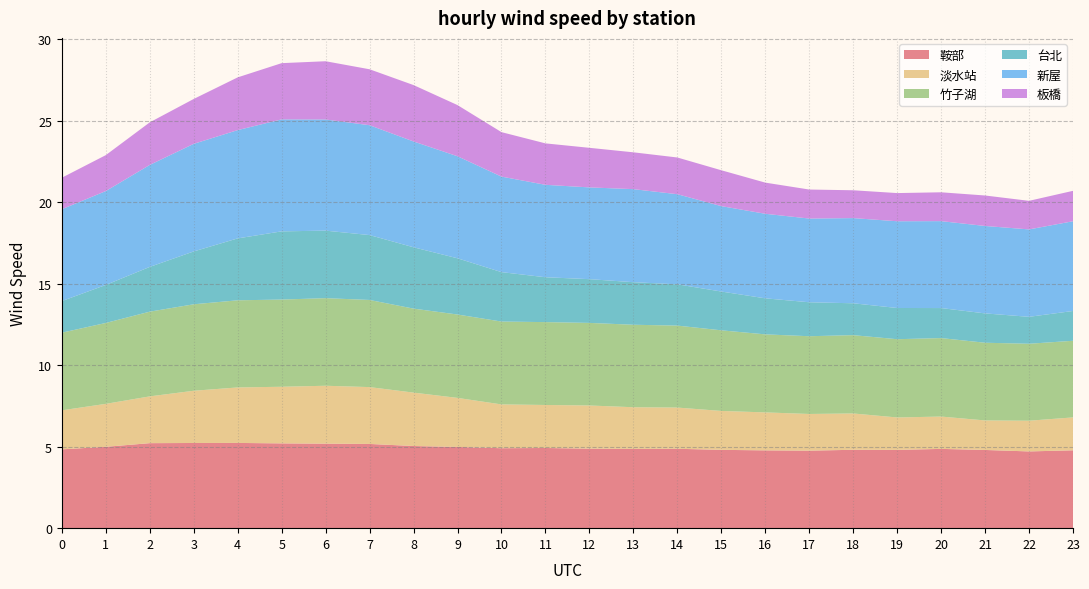

Reading left to right, list all the values displayed in this chart.

鞍部: 0=4.8	1=5.0	2=5.2	3=5.2	4=5.2	5=5.2	6=5.2	7=5.2	8=5.0	9=5.0	10=4.9	11=4.9	12=4.9	13=4.9	14=4.9	15=4.8	16=4.8	17=4.8	18=4.8	19=4.8	20=4.9	21=4.8	22=4.7	23=4.8
淡水站: 0=2.4	1=2.6	2=2.9	3=3.2	4=3.4	5=3.5	6=3.6	7=3.5	8=3.3	9=3.0	10=2.7	11=2.6	12=2.6	13=2.6	14=2.5	15=2.4	16=2.3	17=2.2	18=2.2	19=2.0	20=2.0	21=1.8	22=1.9	23=2.0
竹子湖: 0=4.8	1=5.0	2=5.2	3=5.3	4=5.3	5=5.3	6=5.4	7=5.3	8=5.2	9=5.1	10=5.1	11=5.1	12=5.1	13=5.1	14=5.0	15=4.9	16=4.8	17=4.8	18=4.8	19=4.8	20=4.8	21=4.8	22=4.7	23=4.7
台北: 0=1.9	1=2.3	2=2.7	3=3.2	4=3.8	5=4.2	6=4.1	7=4.0	8=3.8	9=3.4	10=3.0	11=2.8	12=2.7	13=2.6	14=2.5	15=2.4	16=2.2	17=2.1	18=2.0	19=1.9	20=1.8	21=1.8	22=1.7	23=1.8
新屋: 0=5.6	1=5.8	2=6.3	3=6.6	4=6.6	5=6.9	6=6.8	7=6.7	8=6.5	9=6.3	10=5.9	11=5.7	12=5.6	13=5.7	14=5.5	15=5.2	16=5.2	17=5.1	18=5.2	19=5.3	20=5.3	21=5.4	22=5.4	23=5.5
板橋: 0=1.9	1=2.2	2=2.6	3=2.8	4=3.2	5=3.4	6=3.6	7=3.4	8=3.5	9=3.1	10=2.7	11=2.5	12=2.4	13=2.3	14=2.3	15=2.2	16=1.9	17=1.8	18=1.7	19=1.7	20=1.8	21=1.9	22=1.8	23=1.9